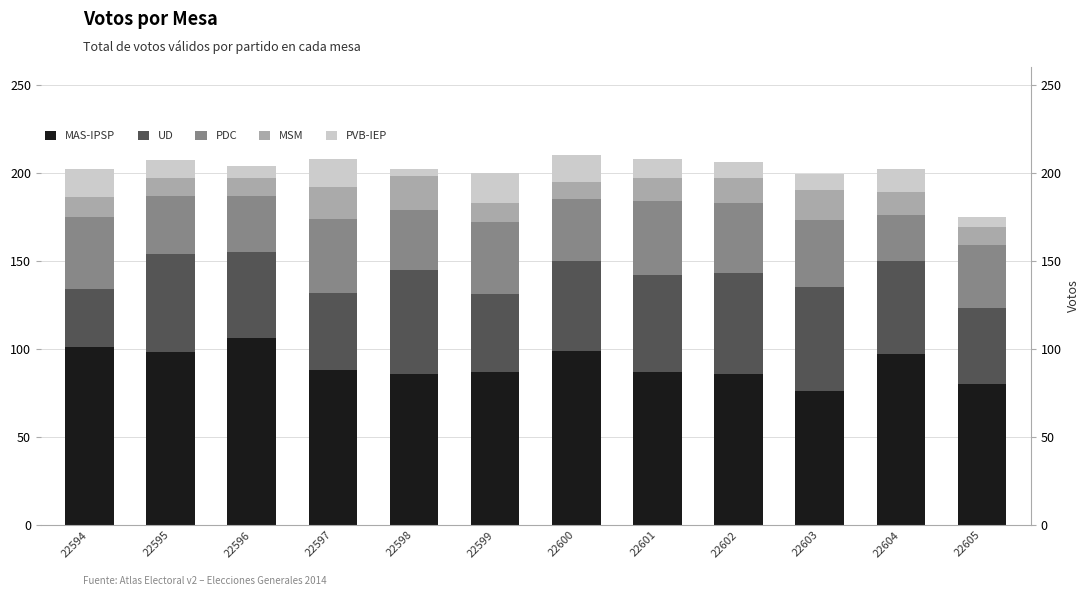

Does the chart contain any negative values?

No